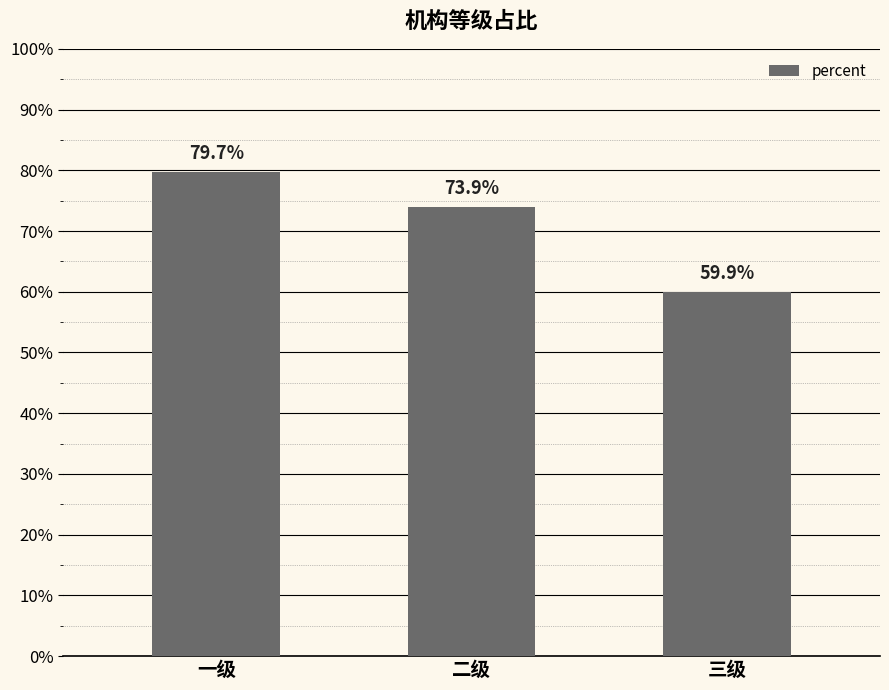

Are the bars horizontal?

No